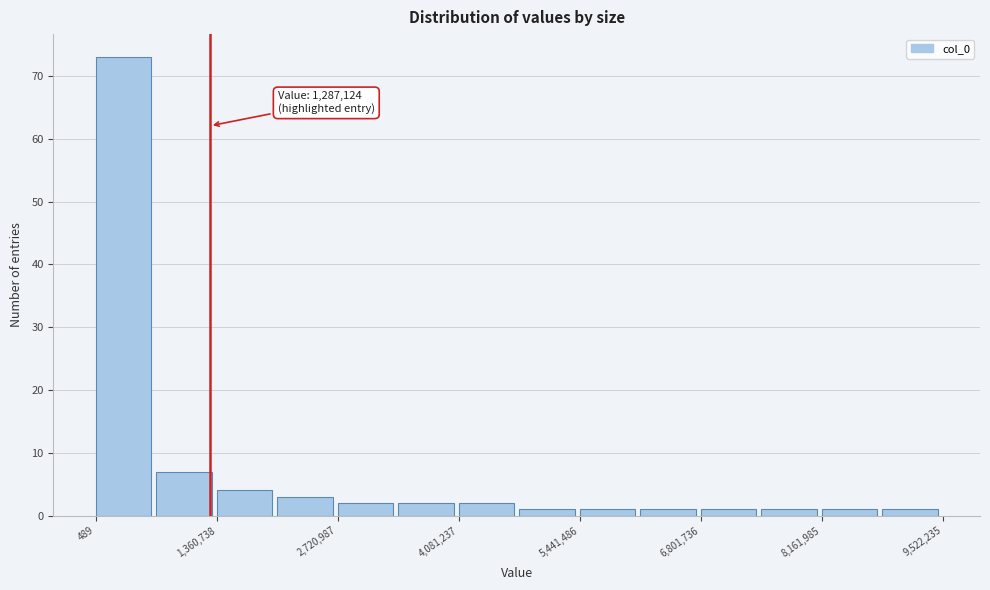

Around what value on the x-axis is the tallest bar? Give the approximate position of its centre, as read against the axis.

400000